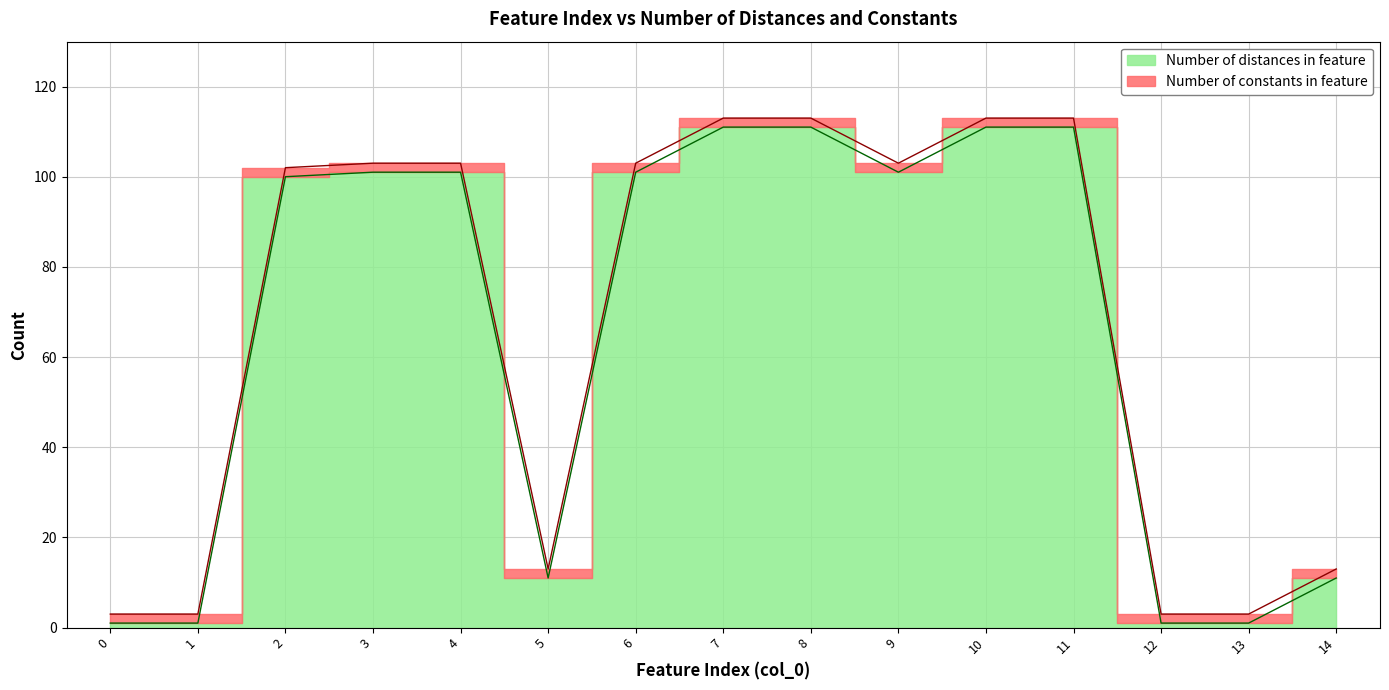

Approximately how many times larger is the value at 3 compared to 5?

9.2